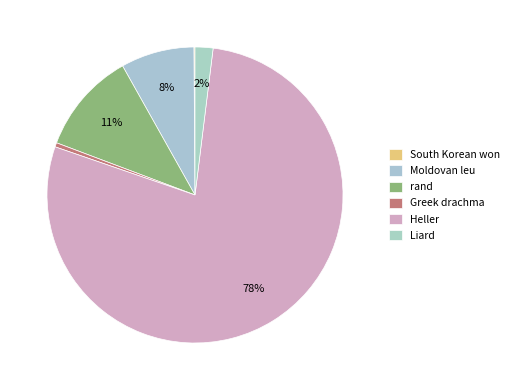

The rand slice represents 11% of the pie. True or false?

True